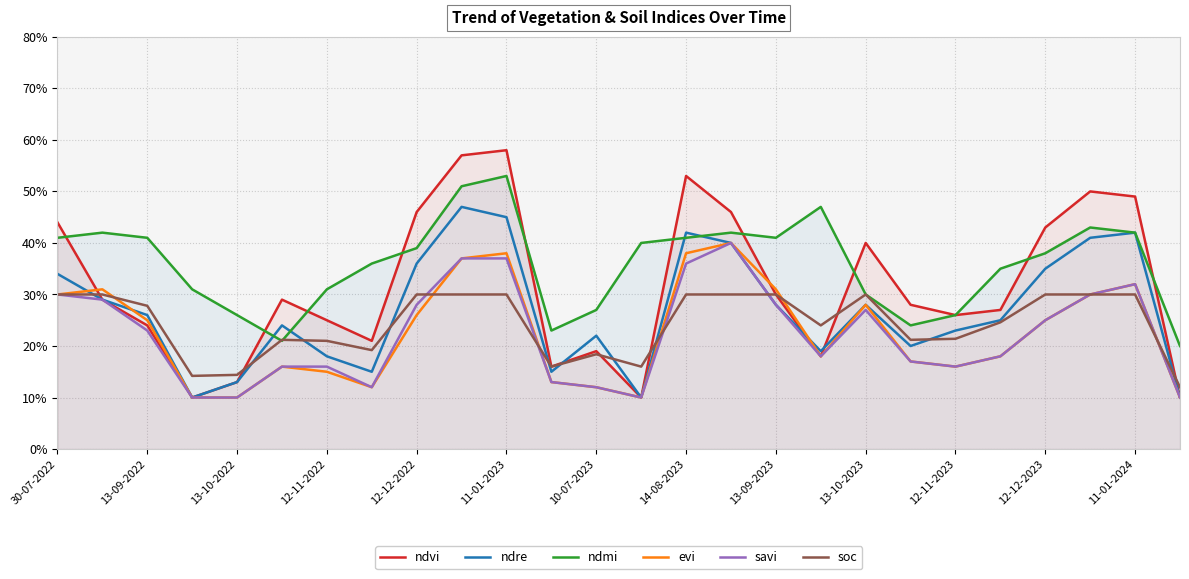

Rank the series by their maximum value, from lowest to highest.

soc, evi, savi, ndre, ndmi, ndvi